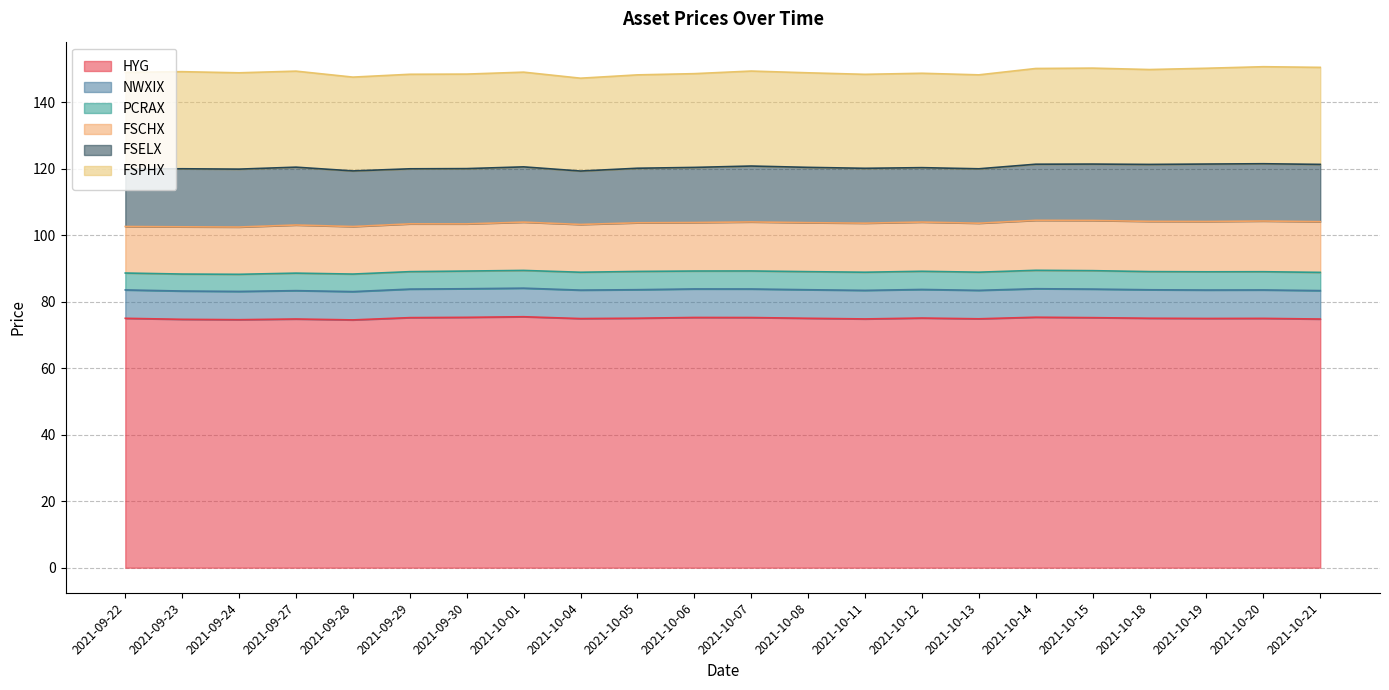

How many categories are shown in the chart?

22